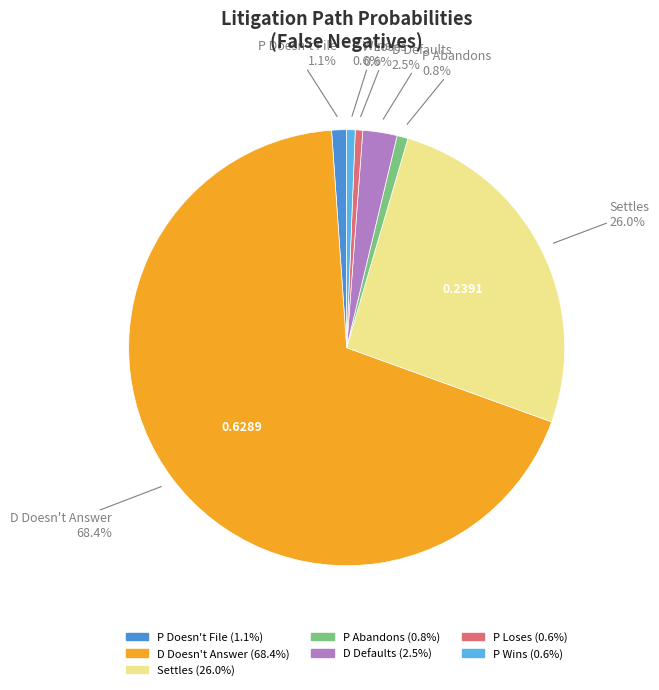

Is there a majority slice in this chart?

Yes